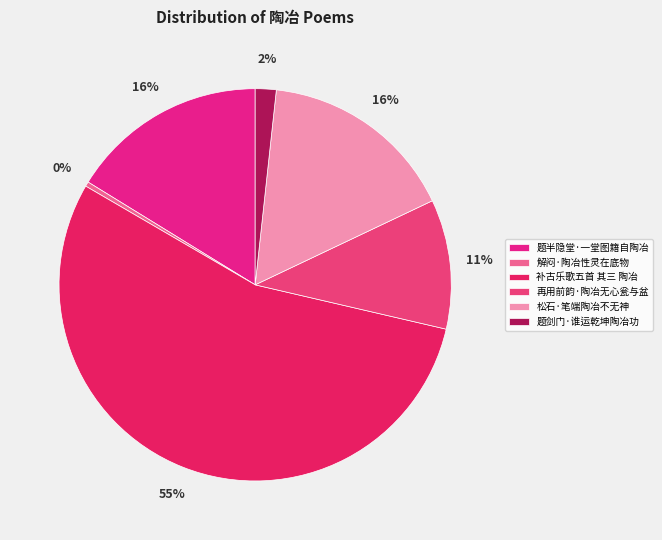

Which category accounts for the majority?

补古乐歌五首 其三 陶冶